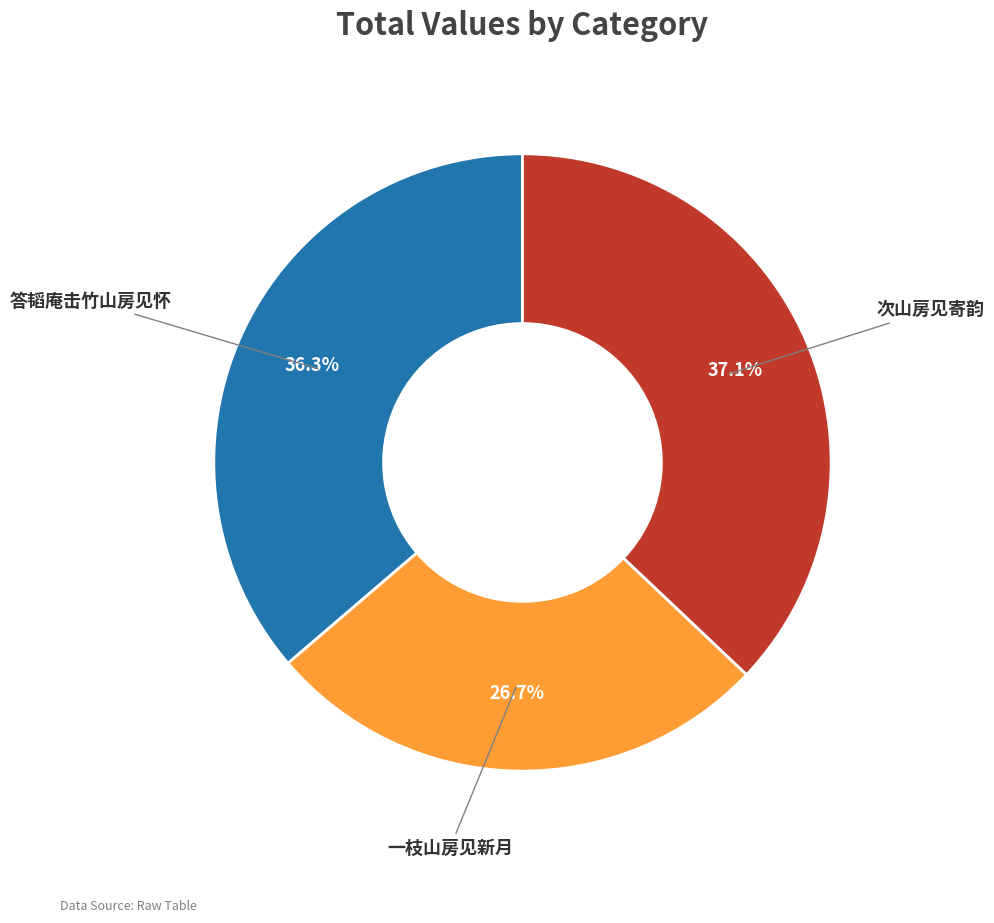

To the nearest percent, what percentage of the pie is 一枝山房见新月?

27%